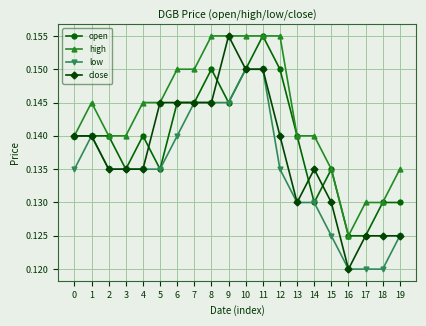

Count the number of categories in the chart.

20